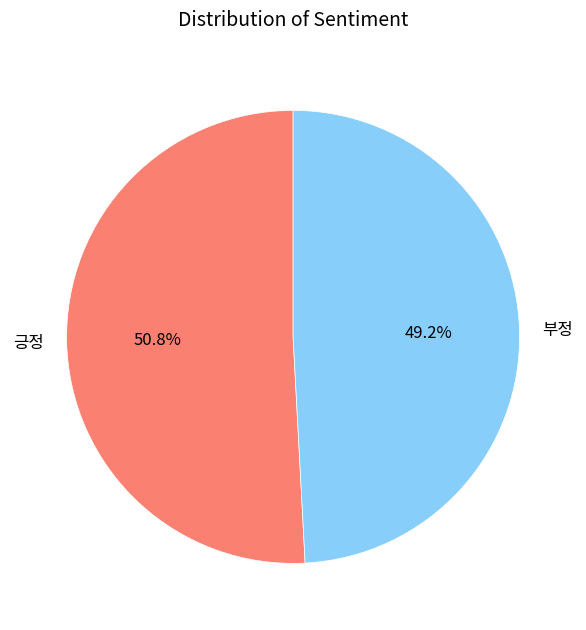

What percentage do 긍정 and 부정 together represent?

100.0%